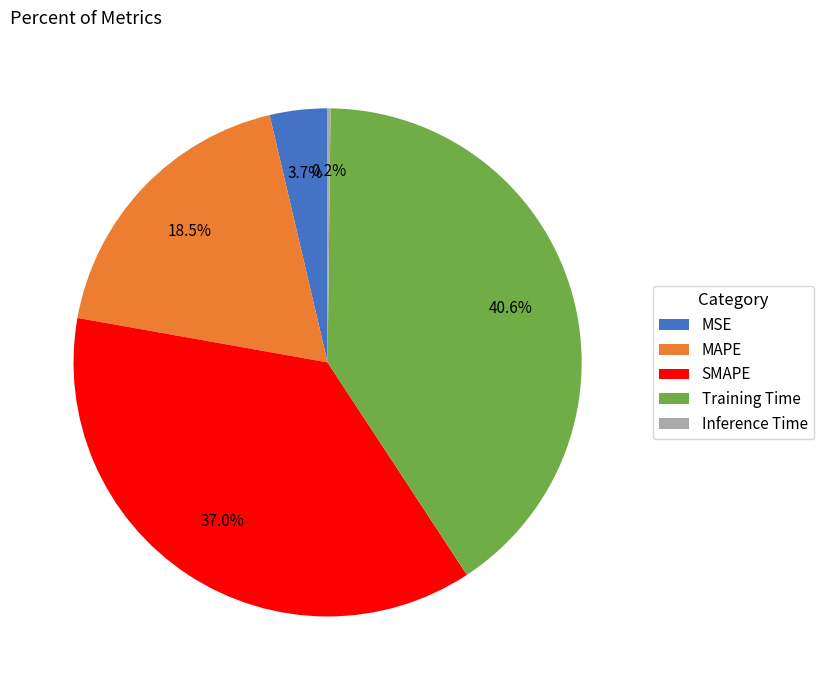

Is MSE the majority of the pie?

No